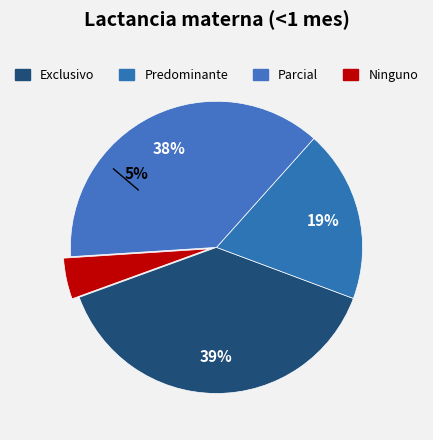

What is the change in value from Parcial to Ninguno?

-0.3